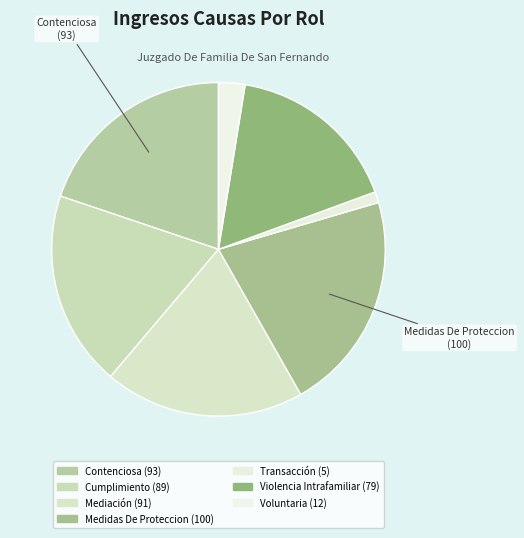

To the nearest percent, what is the difference between the largest and smallest slice percentages?

20%